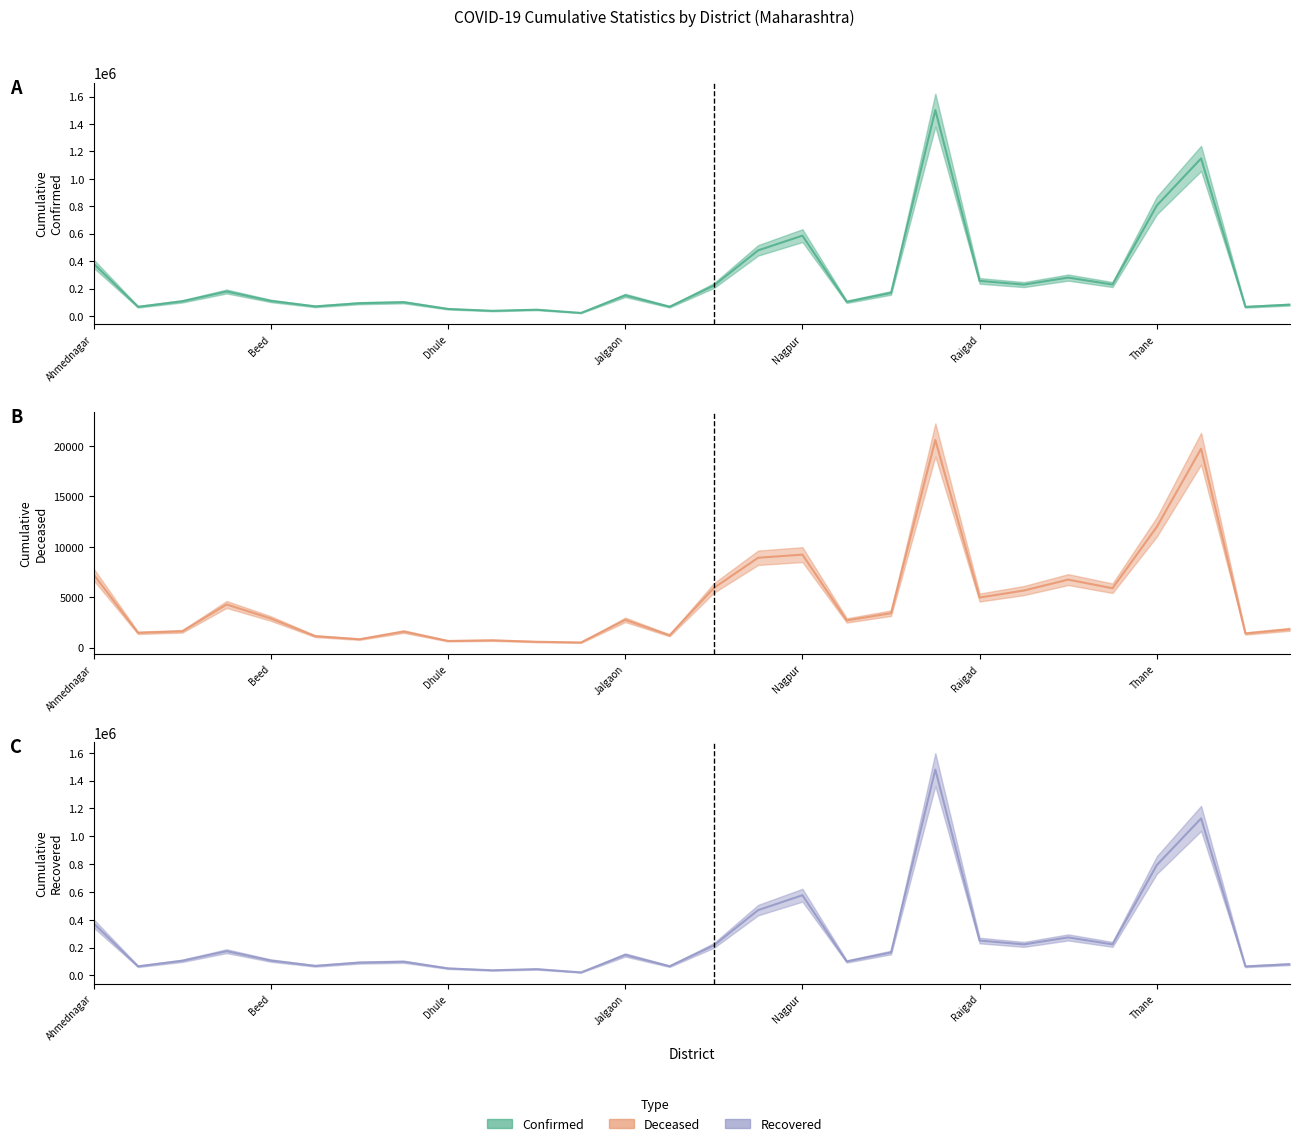

How many data points does each series have?

28